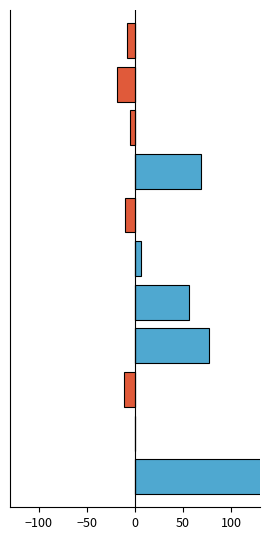

Reading right to left, what are all the values shown in this chart?

Above median: 0.0	0.0	0.0	68.4	0.0	6.6	56.0	76.9	0.0	0.0	138.8
Below median: -8.6	-18.4	-5.7	0.0	-10.8	0.0	0.0	0.0	-11.5	0.0	0.0